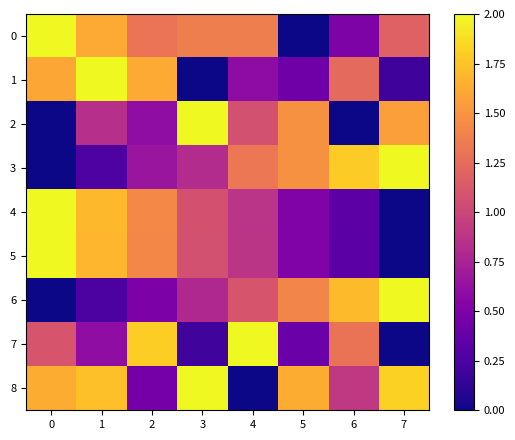

Which has a higher value, 2 or 5?

2